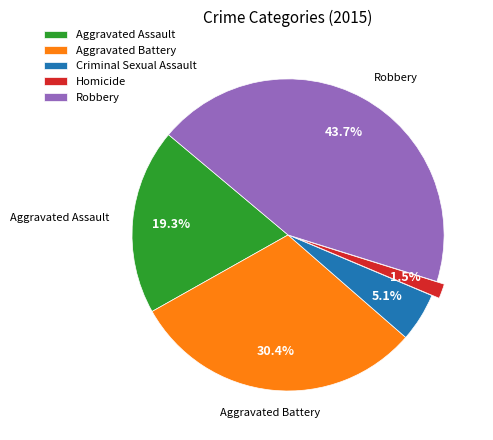

Does any single category account for the majority?

No